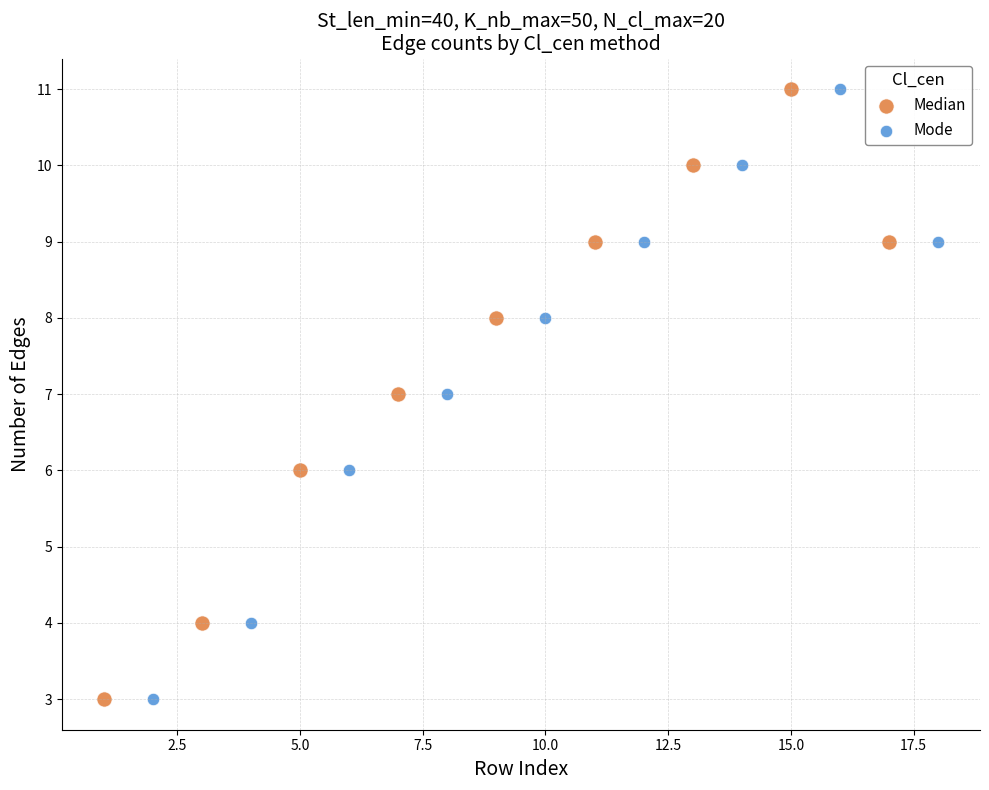

What are all the series names shown in the legend?

Median, Mode